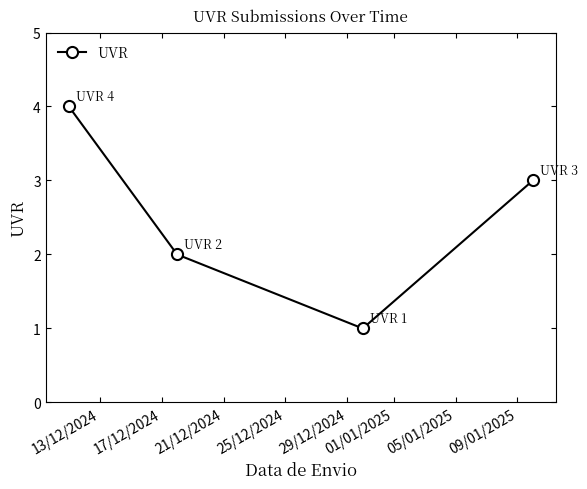

What is the difference between the maximum and minimum values?

3